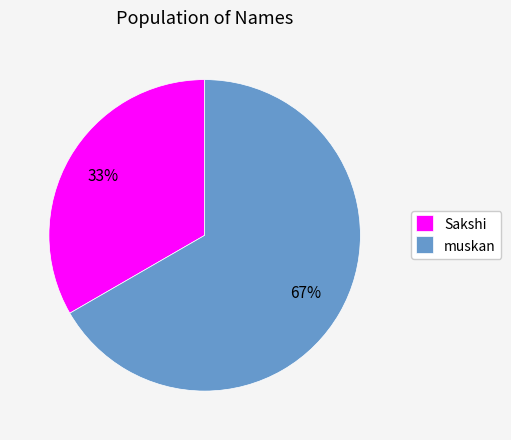

What percentage is the Sakshi slice, to the nearest percent?

33%